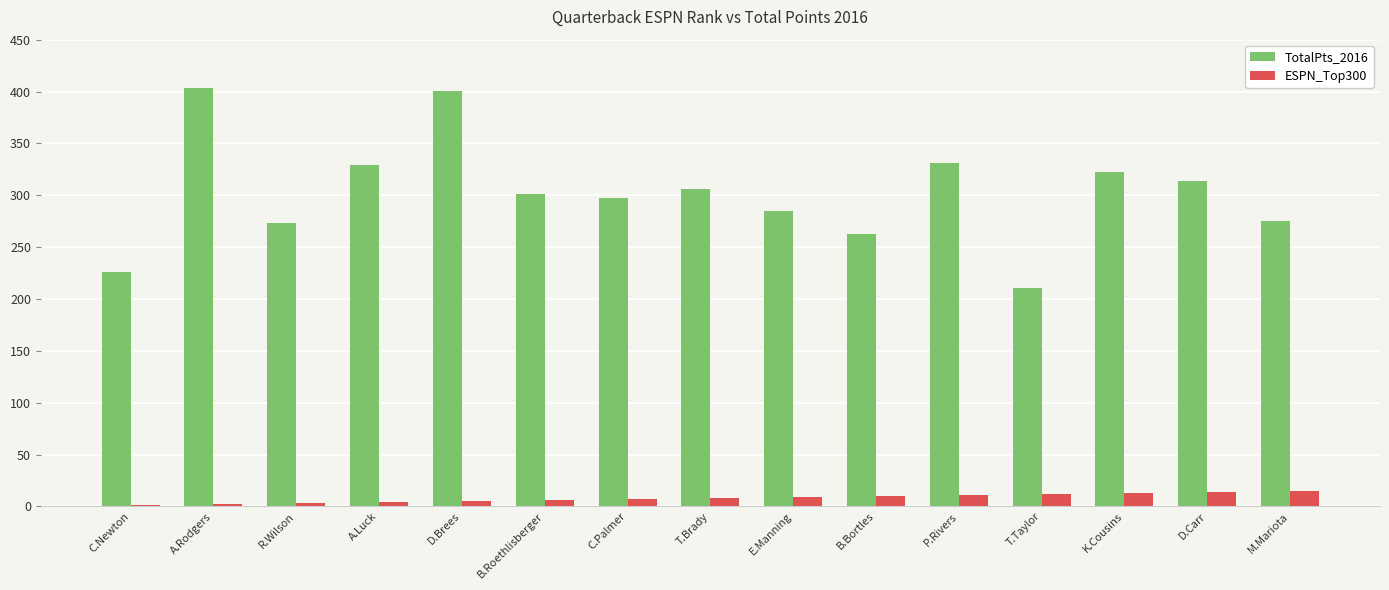

Which series has the largest total across all categories?

TotalPts_2016